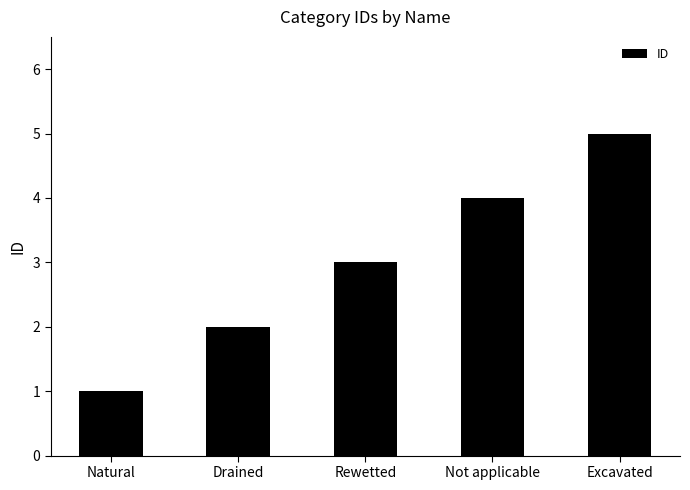

List the labels in order of value, smallest first.

Natural, Drained, Rewetted, Not applicable, Excavated